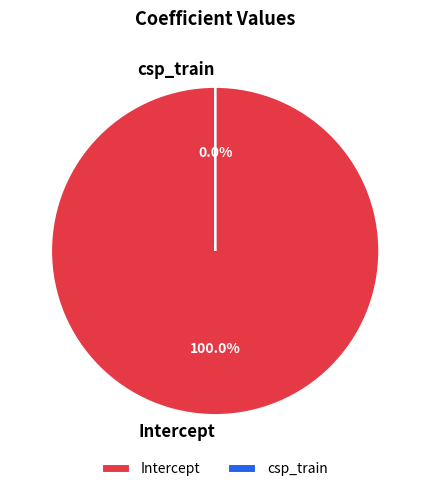

Which slice is the smallest?

csp_train